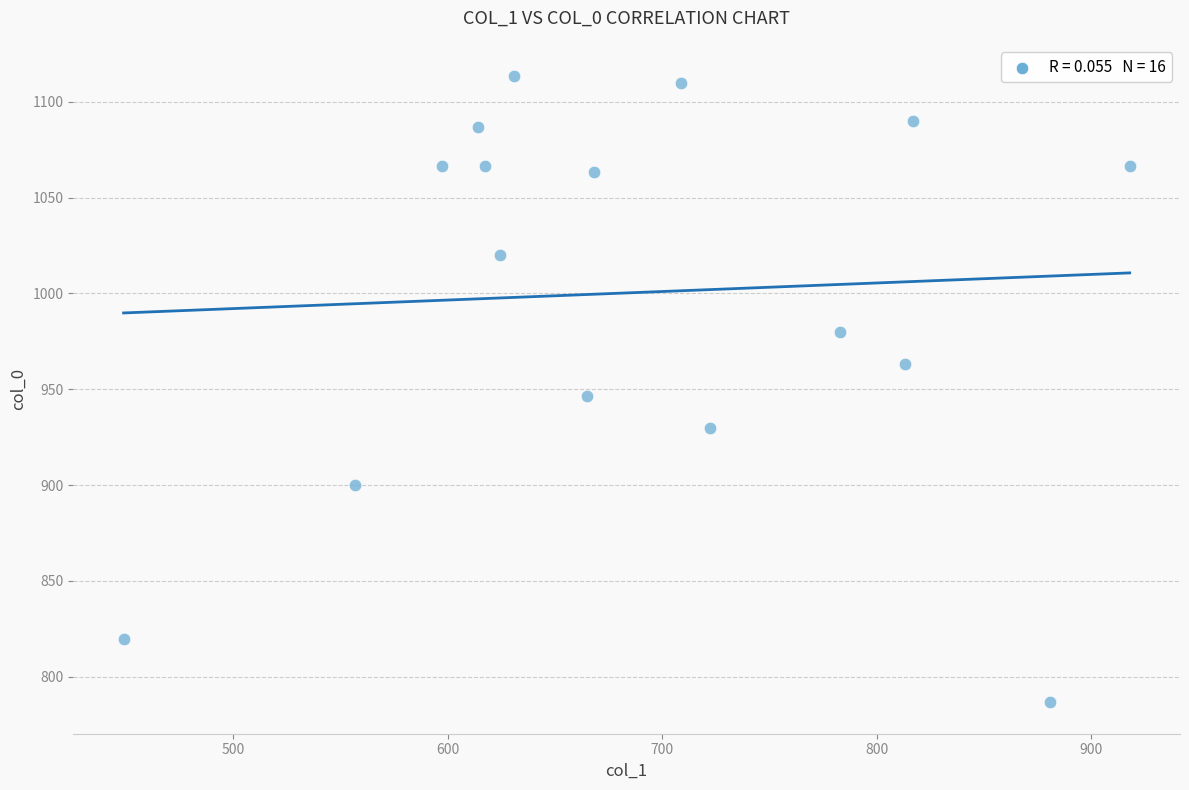

What is the range of Y values (max minus min)?

326.7